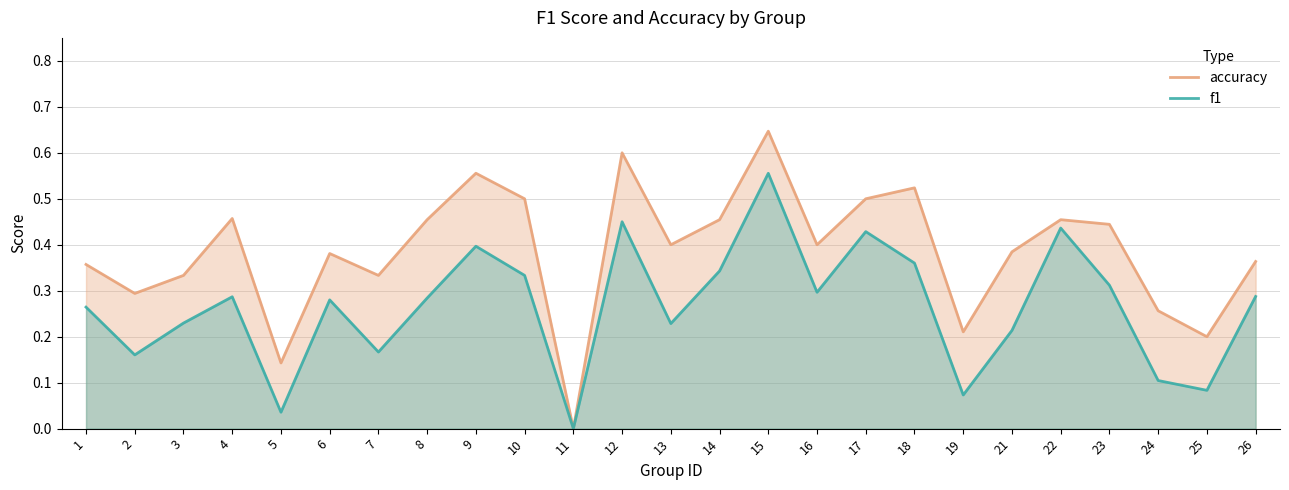

True or false: accuracy and f1 cross at least once.

False